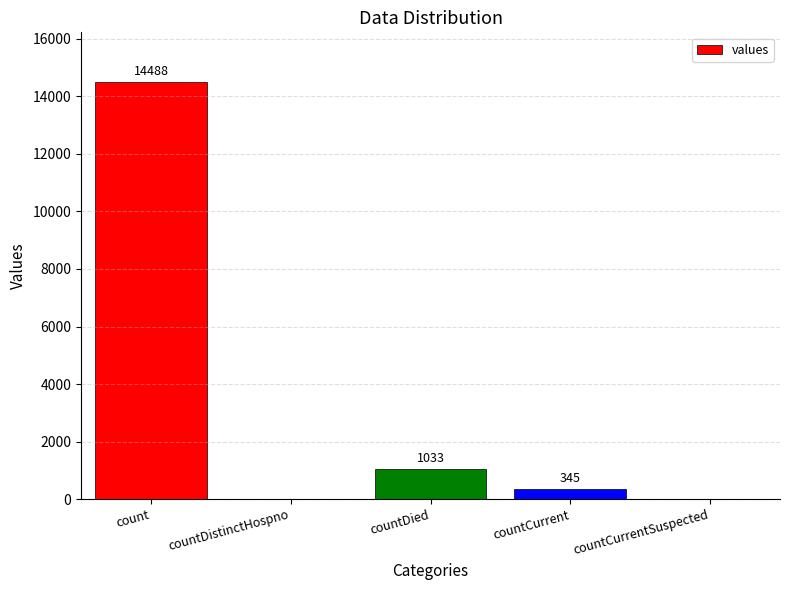

What is the average value?

3173